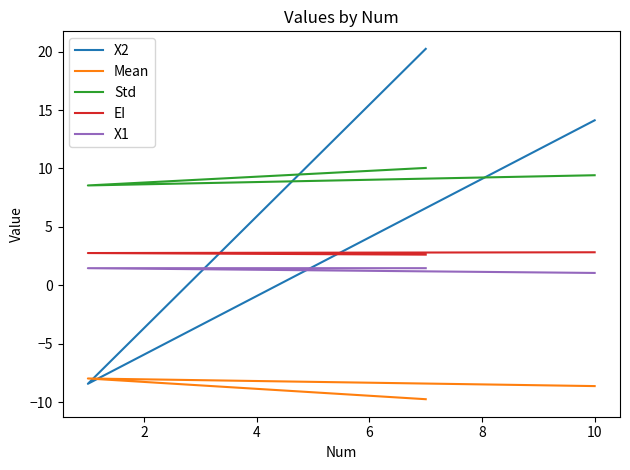

What is the difference between the second highest and minimum values in the EI series?

0.1